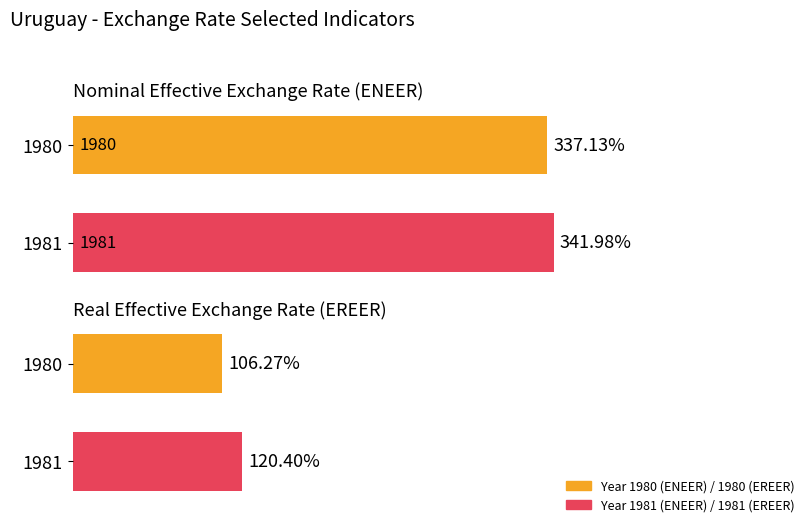

Rank the series at 1980 from lowest to highest value.

EREER_IX, ENEER_IX